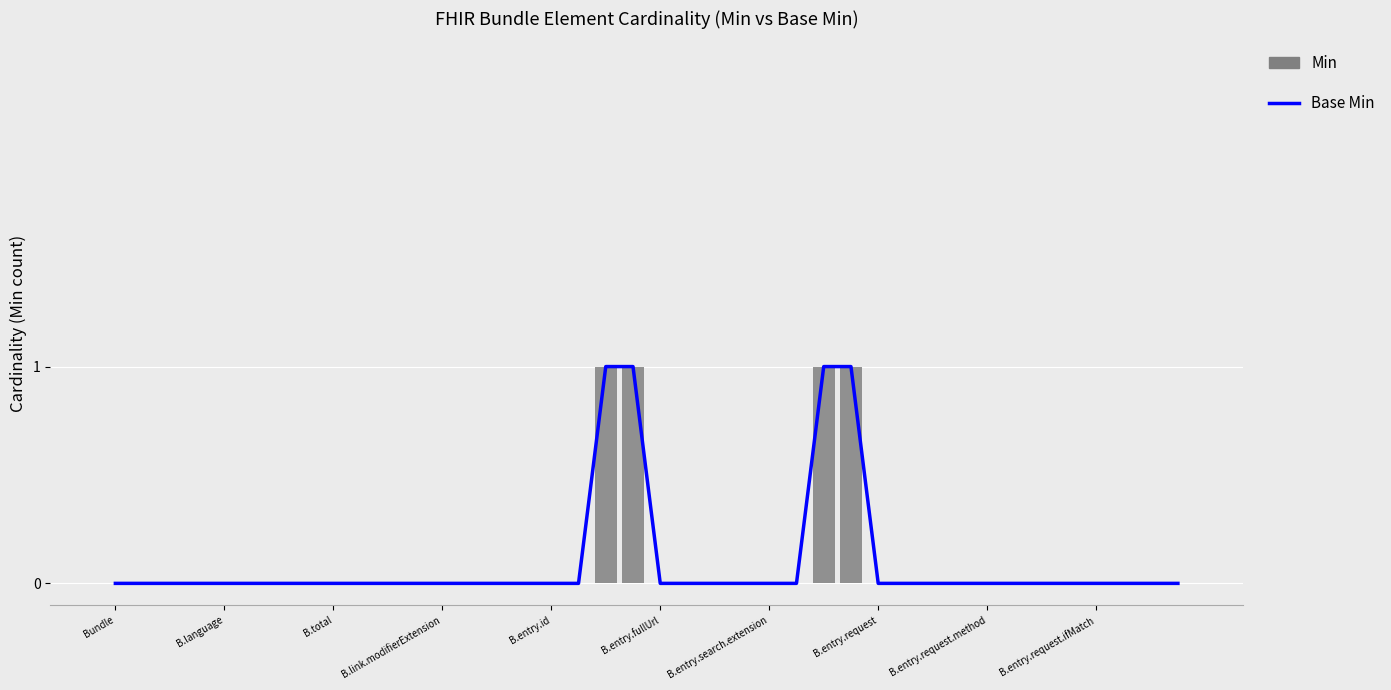

Which has a higher value, 38 or 27?

27